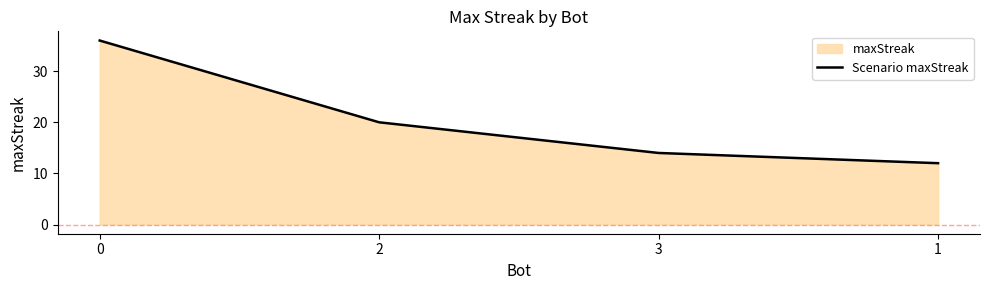

The chart shows a value of 4 at 3. True or false?

False